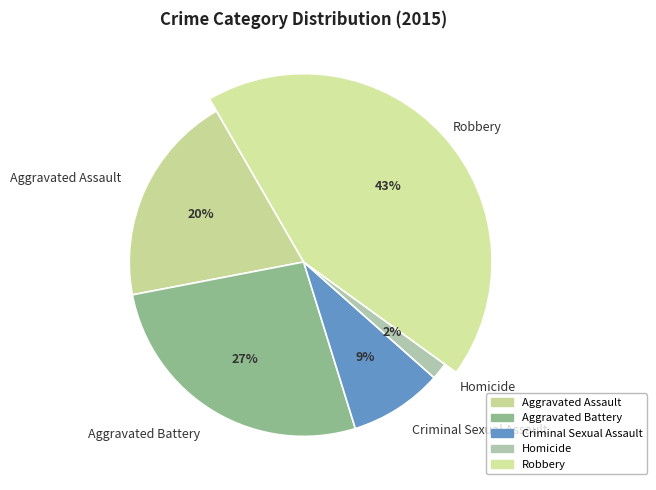

How many slices are in this pie chart?

5